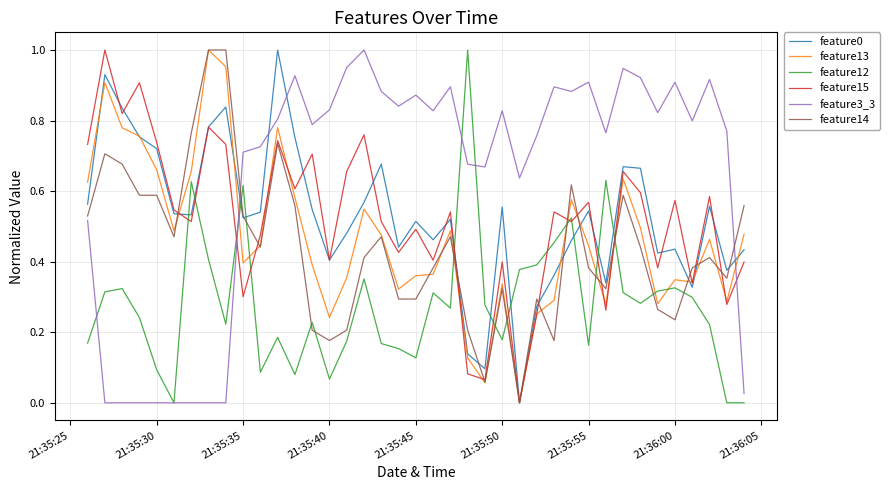

In feature13, how many points are higher than both neighbors (excluding endpoints)?

10